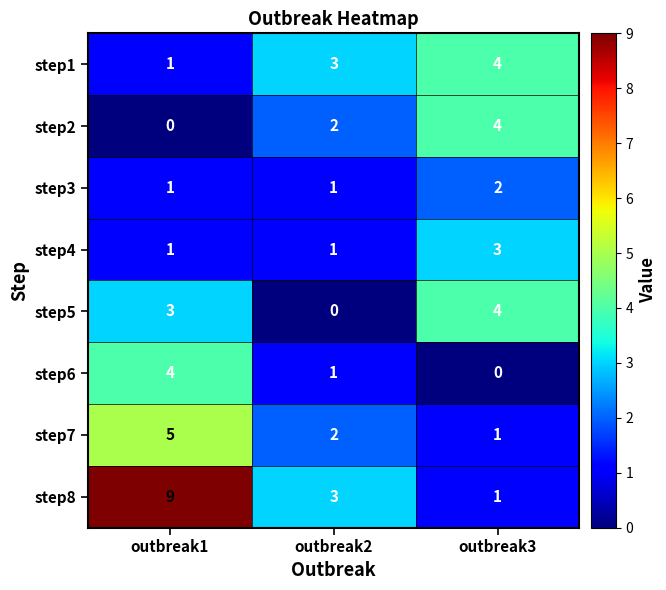

What is the highest value of the step1 series?

4